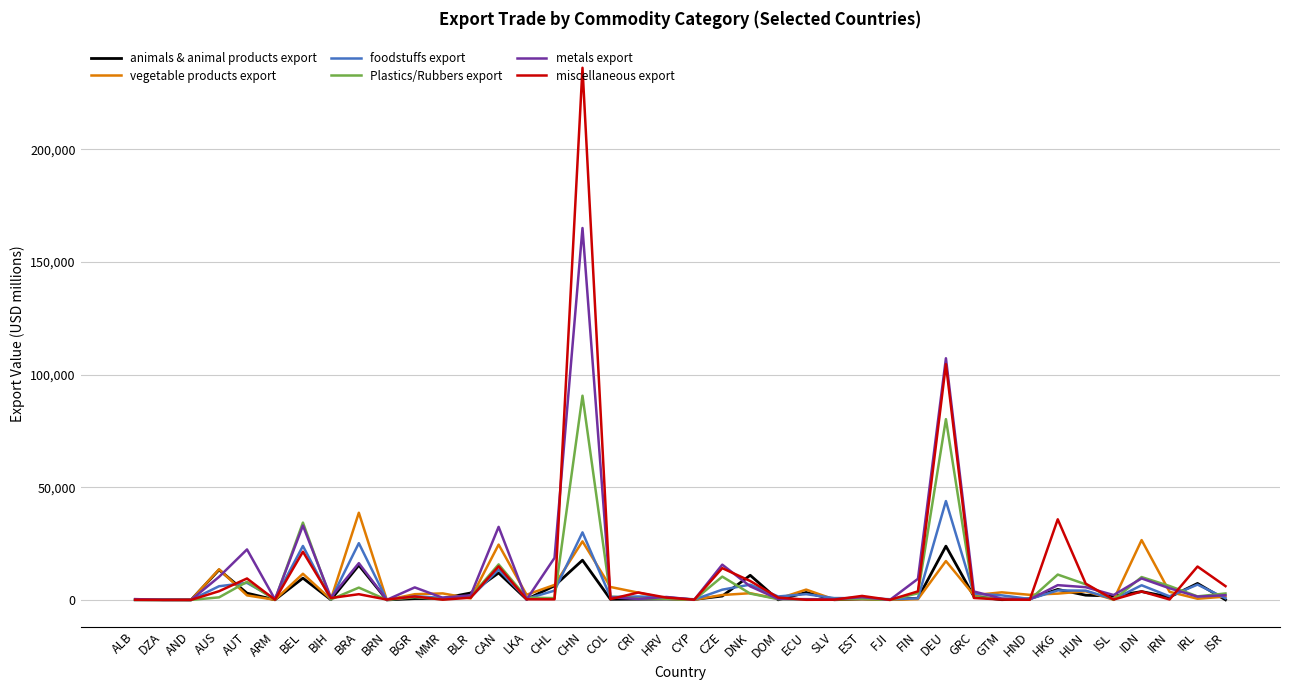

Which series has the largest range (max minus min)?

miscellaneous export